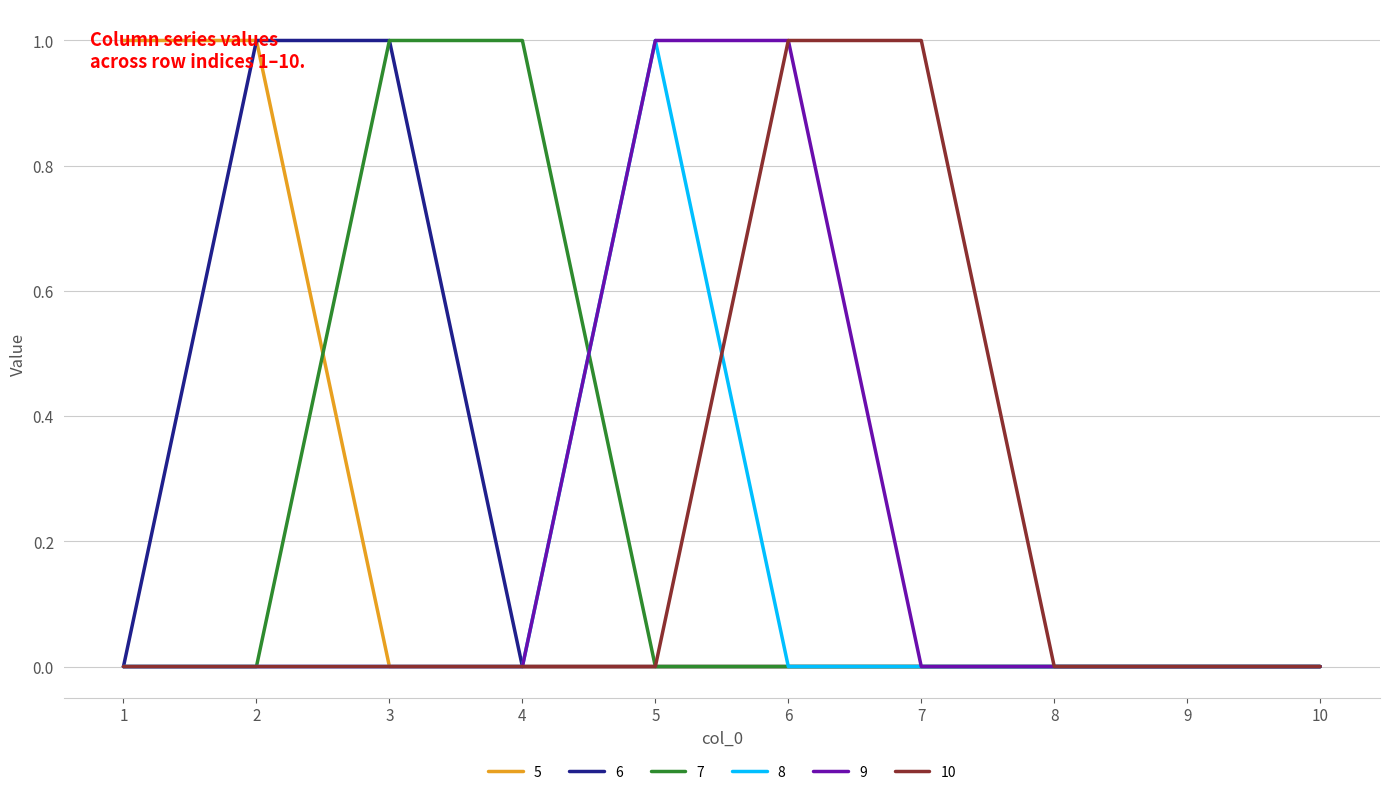

Is it true that 10 equals -1 at 3?

False